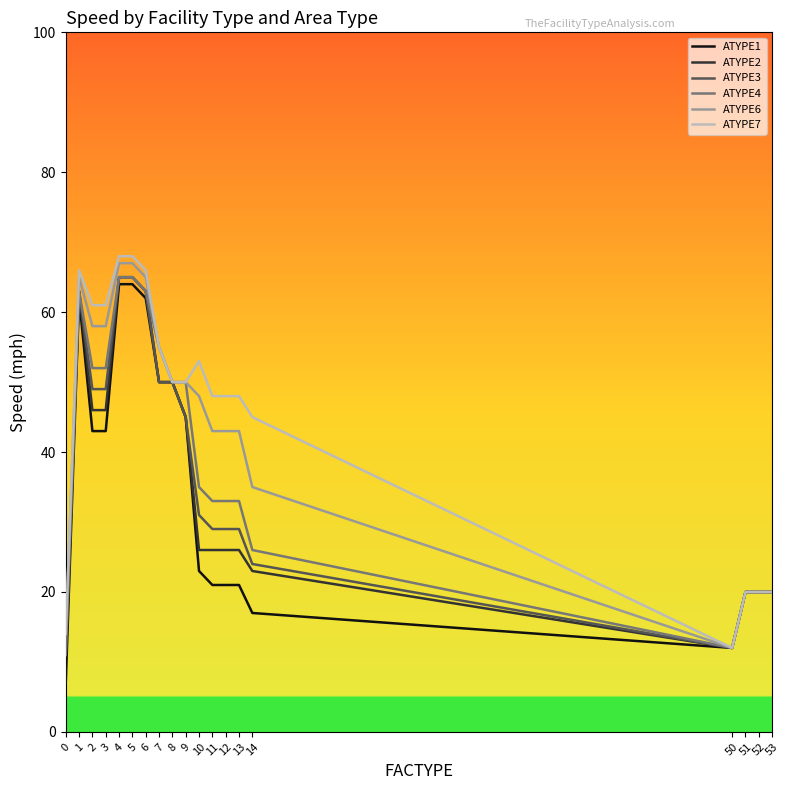

What is the sum of all ATYPE6 values?

833